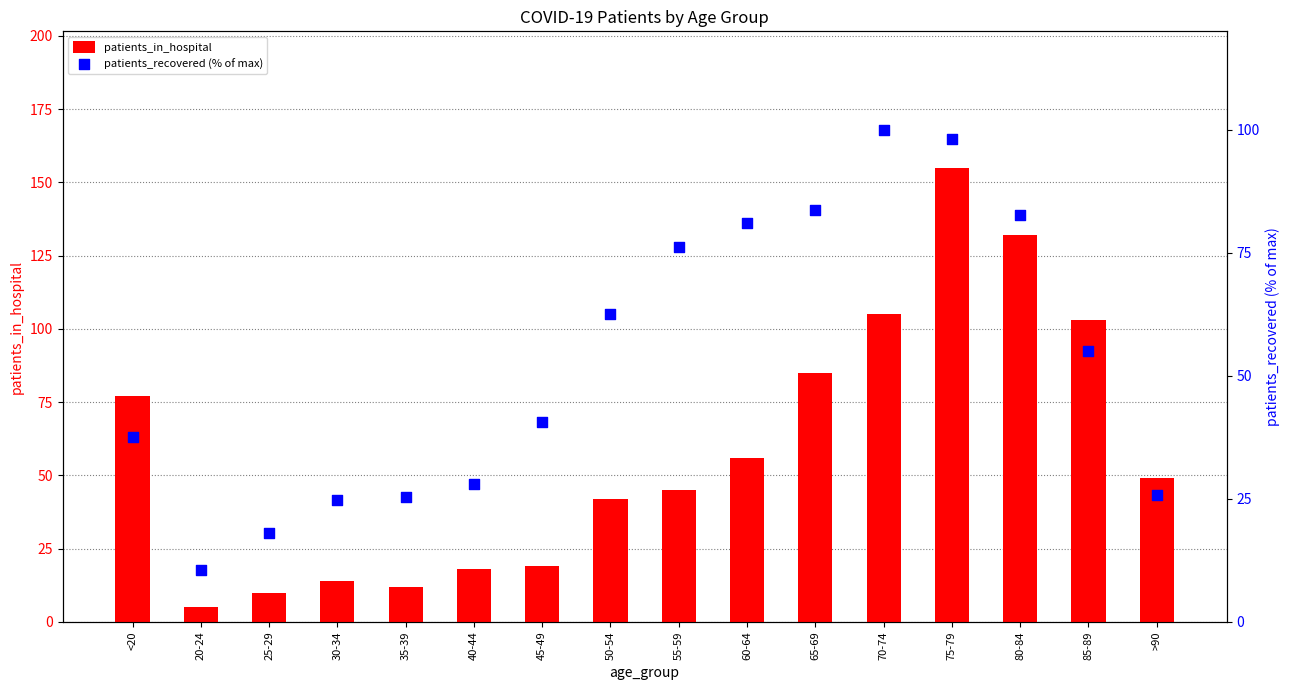

At how many categories does at least one series exceed 134?

1